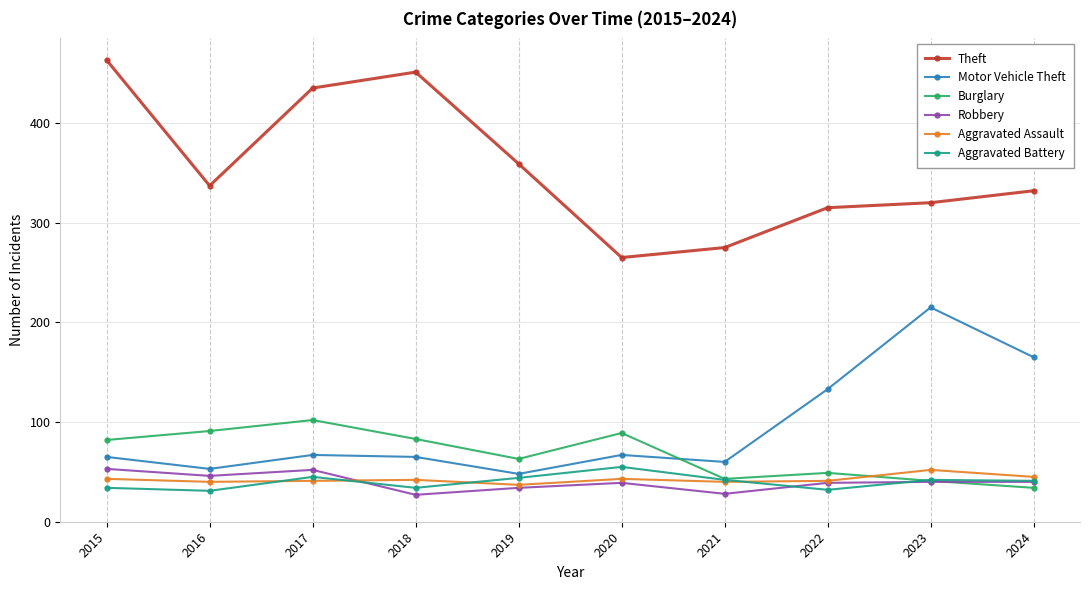

What is the highest value of the Aggravated Assault series?

52